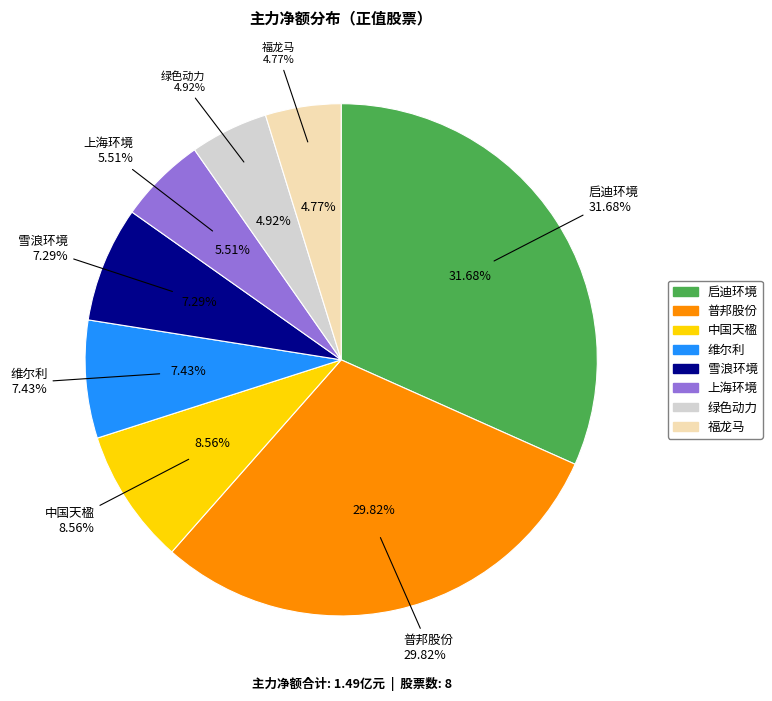

Is there any slice that represents more than half of the pie?

Yes